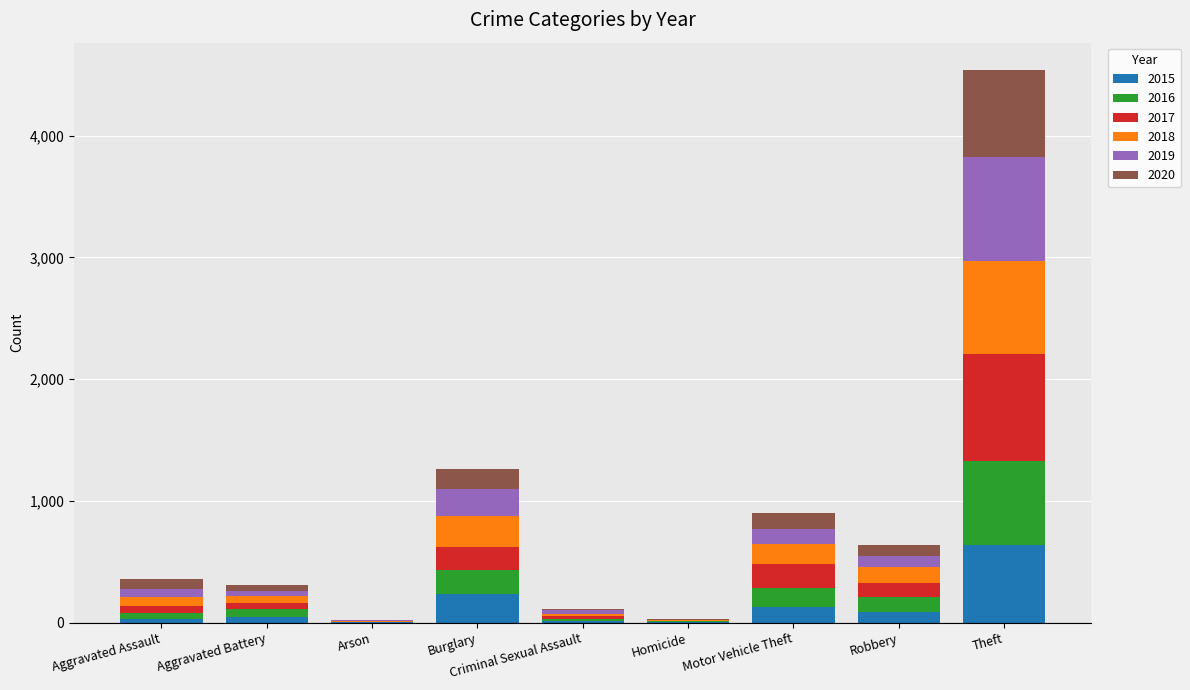

At which category is the sum across all series the highest?

Theft